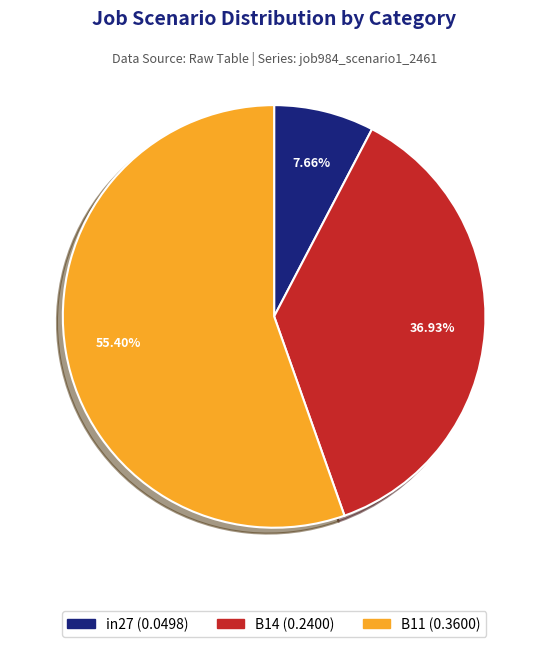

Is it true that B14 is 37% of the pie?

True